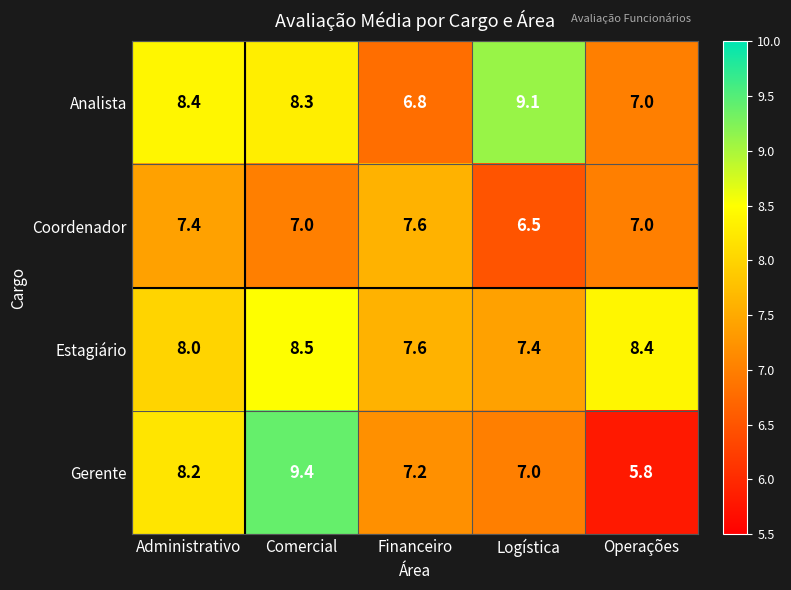

What is the approximate value of Coordenador at Comercial?

7.0